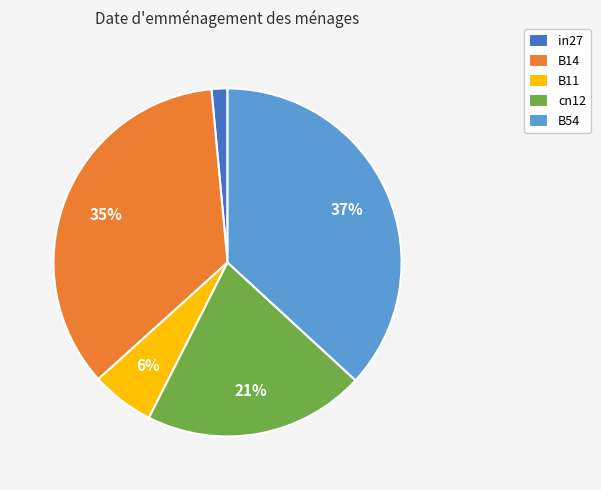

Which slice is the smallest?

in27